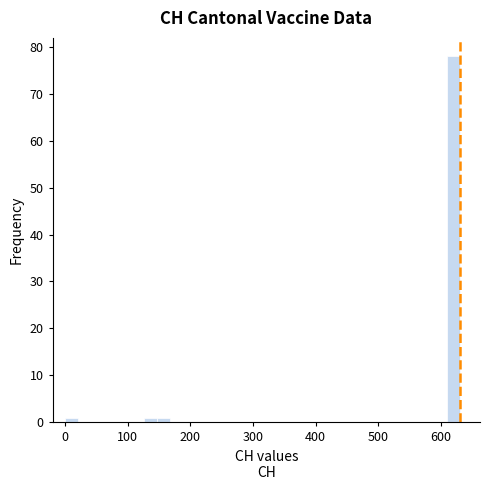

Read against the x-axis, roughly where is the centre of the tallest bar?

620